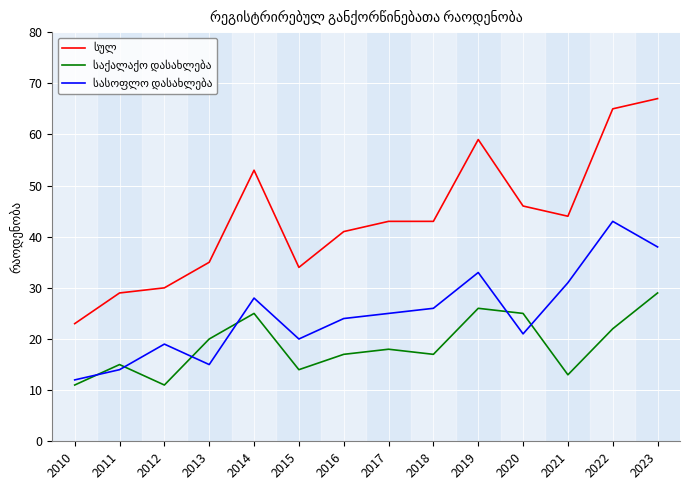

What is the total value across all series at 2011?

58